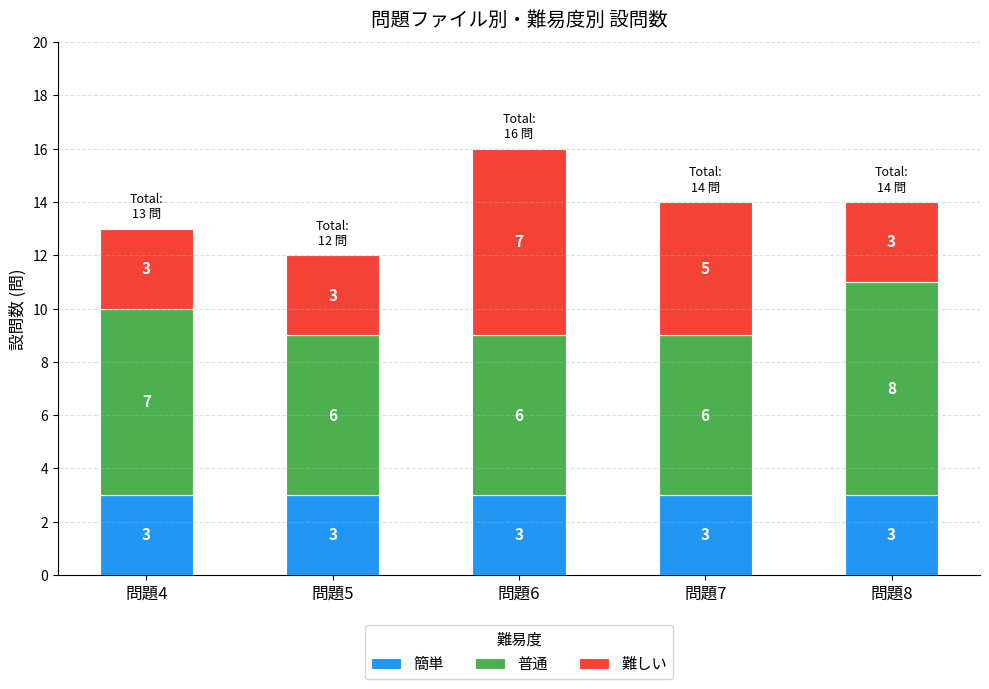

What is the total value across all series at 問題7?

14